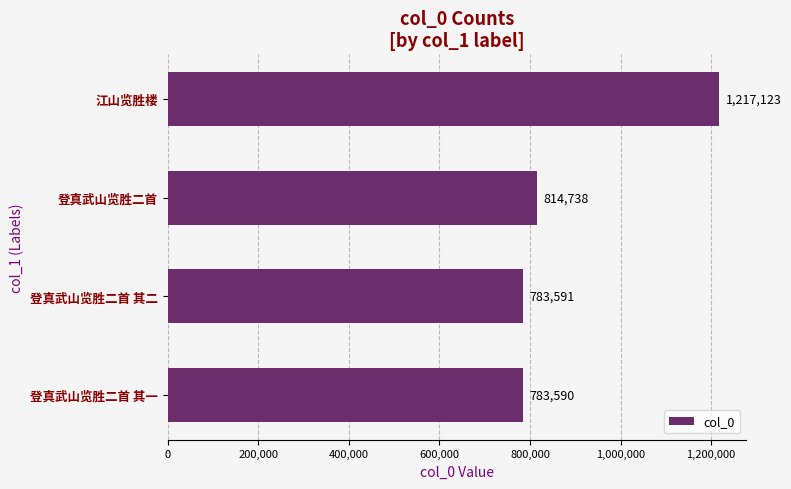

True or false: the data shows 783590 at 登真武山览胜二首 其一.

True